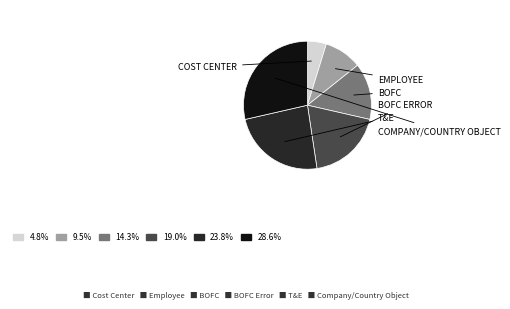

Is there any slice that represents more than half of the pie?

No